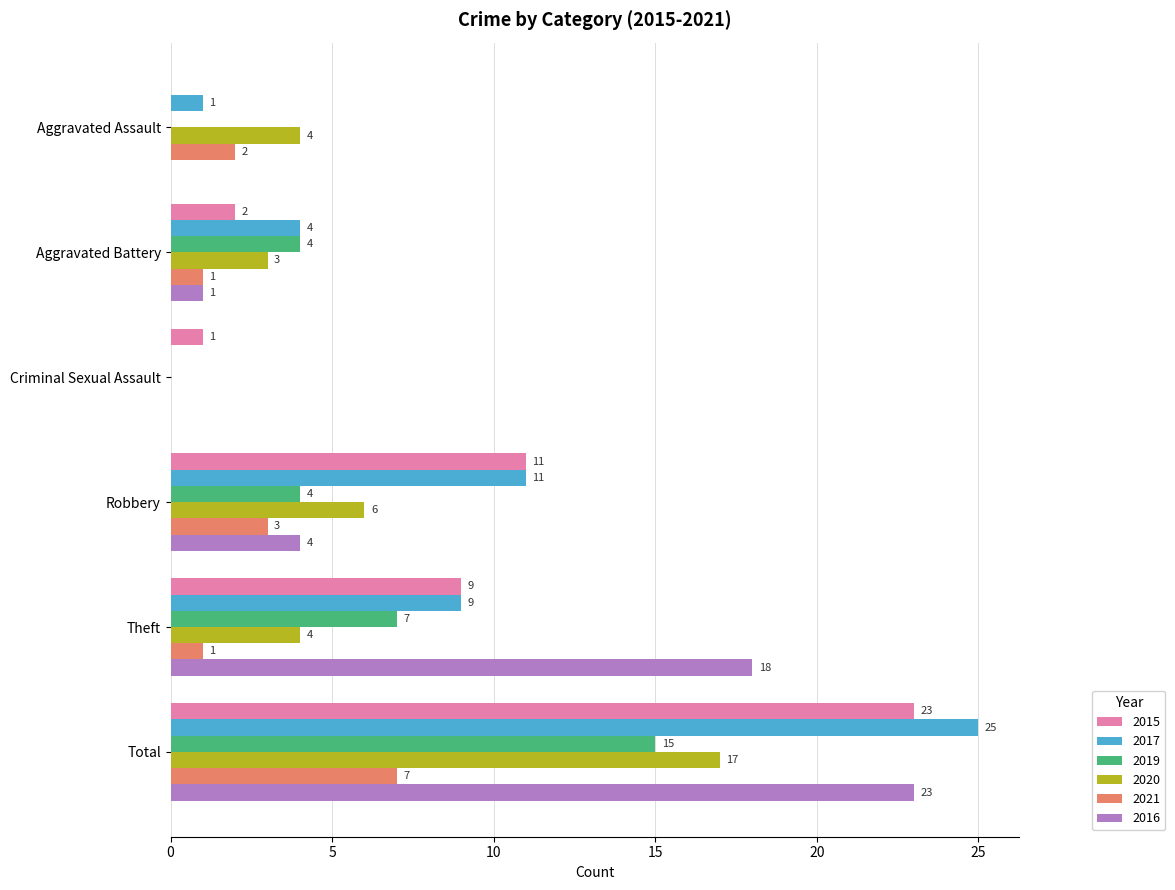

The value of 2017 at Robbery is 11. True or false?

True